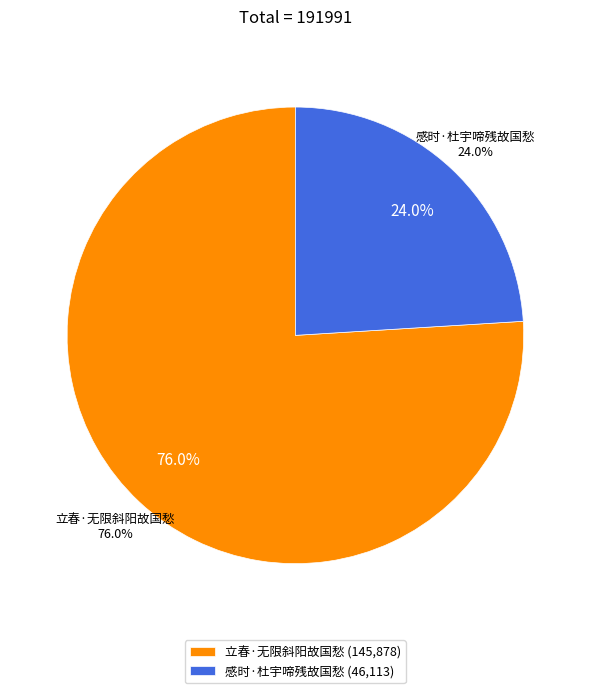

What percentage is the 感时·杜宇啼残故国愁 slice, to the nearest percent?

24%